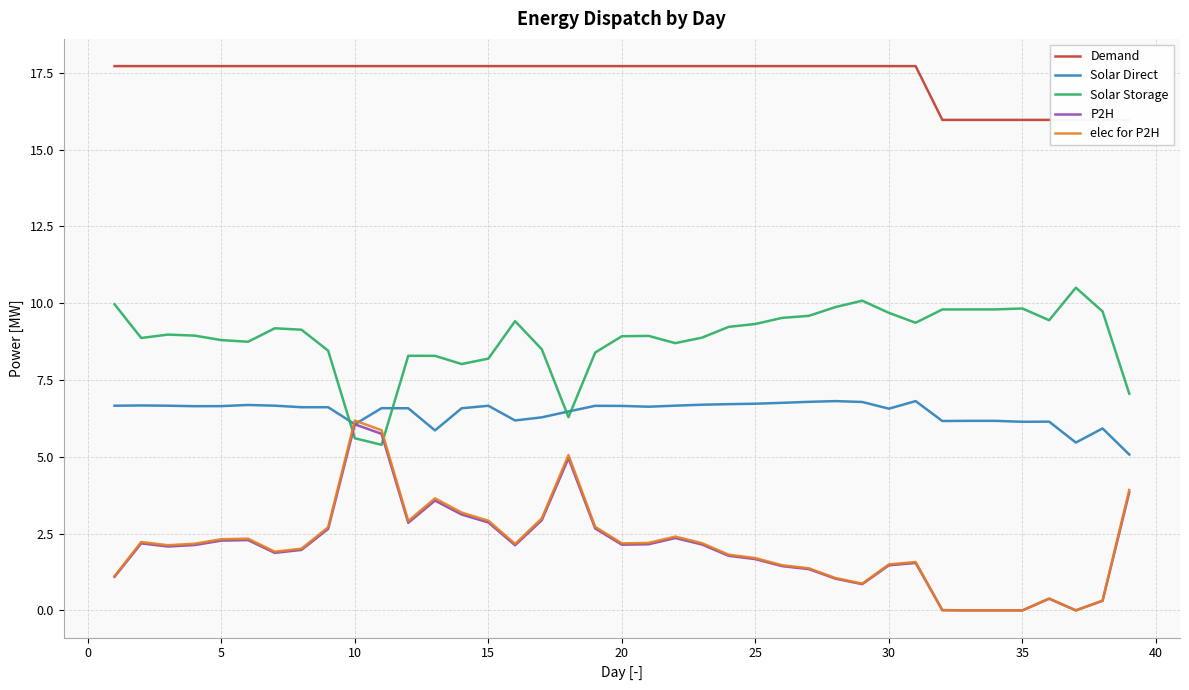

Reading left to right, what are all the values shown in this chart?

Demand: 17.7	17.7	17.7	17.7	17.7	17.7	17.7	17.7	17.7	17.7	17.7	17.7	17.7	17.7	17.7	17.7	17.7	17.7	17.7	17.7	17.7	17.7	17.7	17.7	17.7	17.7	17.7	17.7	17.7	17.7	17.7	16.0	16.0	16.0	16.0	16.0	16.0	16.0	16.0
Solar Direct: 6.7	6.7	6.7	6.6	6.7	6.7	6.7	6.6	6.6	6.1	6.6	6.6	5.9	6.6	6.7	6.2	6.3	6.5	6.7	6.7	6.6	6.7	6.7	6.7	6.7	6.8	6.8	6.8	6.8	6.6	6.8	6.2	6.2	6.2	6.1	6.1	5.5	5.9	5.1
Solar Storage: 10.0	8.9	9.0	8.9	8.8	8.7	9.2	9.1	8.5	5.6	5.4	8.3	8.3	8.0	8.2	9.4	8.5	6.3	8.4	8.9	8.9	8.7	8.9	9.2	9.3	9.5	9.6	9.9	10.1	9.7	9.4	9.8	9.8	9.8	9.8	9.4	10.5	9.7	7.1
P2H: 1.1	2.2	2.1	2.1	2.3	2.3	1.9	2.0	2.7	6.1	5.7	2.9	3.6	3.1	2.9	2.1	2.9	5.0	2.7	2.1	2.2	2.4	2.1	1.8	1.7	1.4	1.3	1.0	0.9	1.5	1.5	0.0	0.0	0.0	0.0	0.4	0.0	0.3	3.8
elec for P2H: 1.1	2.2	2.1	2.2	2.3	2.3	1.9	2.0	2.7	6.2	5.9	2.9	3.6	3.2	2.9	2.2	3.0	5.1	2.7	2.2	2.2	2.4	2.2	1.8	1.7	1.5	1.4	1.1	0.9	1.5	1.6	0.0	0.0	0.0	0.0	0.4	0.0	0.3	3.9